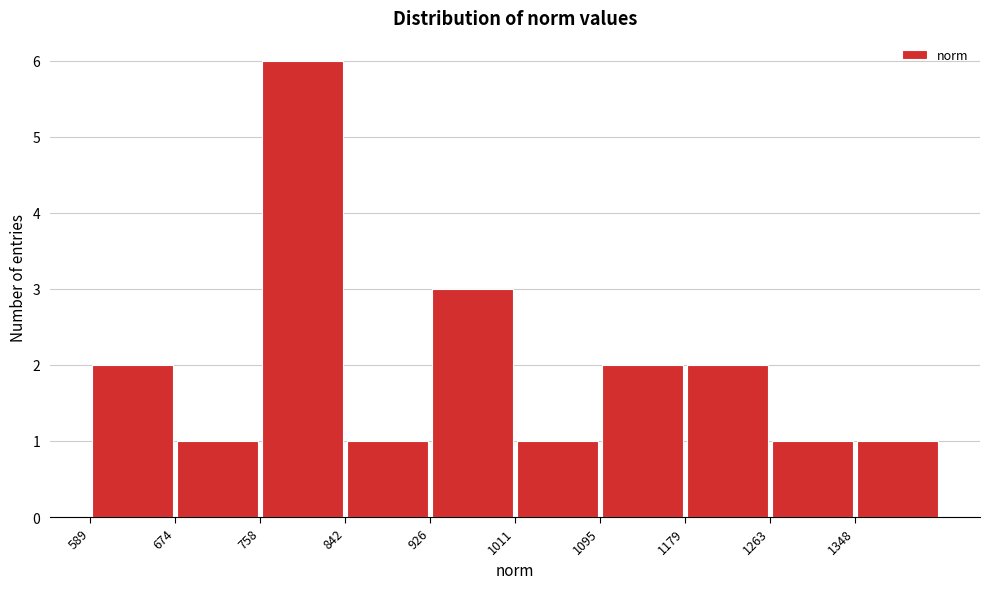

Reading left to right, list every bar in this chart as the range it spans on the x-axis followed by its height. Neither the bar edges nor the heights are printed on the chart, so give them approximately, as read against the axes.

590 to 670: 2
670 to 760: 1
760 to 840: 6
840 to 930: 1
930 to 1010: 3
1010 to 1100: 1
1100 to 1180: 2
1180 to 1260: 2
1260 to 1350: 1
1350 to 1430: 1